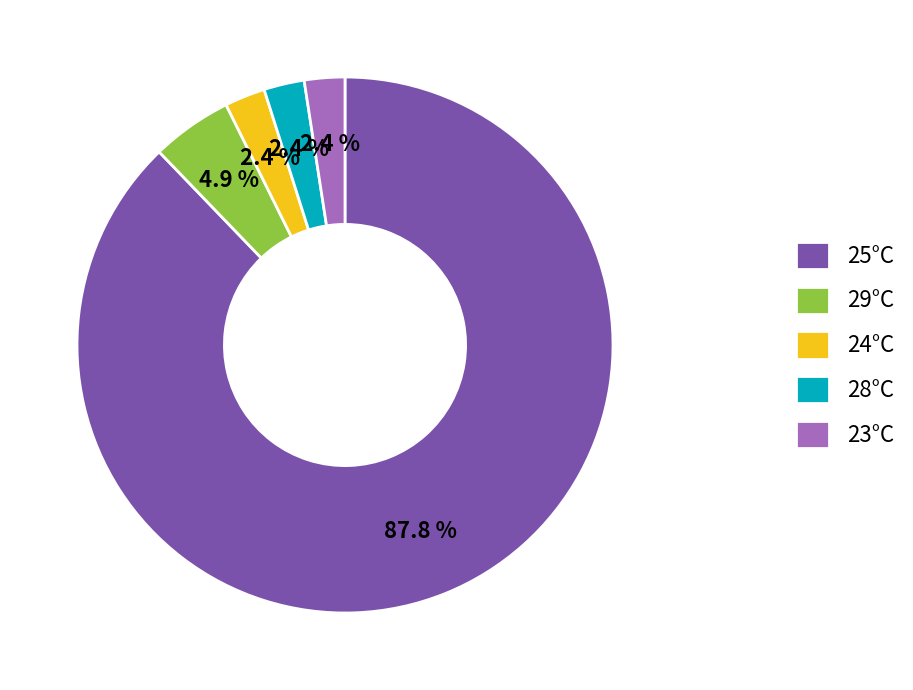

To the nearest percent, what is the difference between the largest and smallest slice percentages?

85%